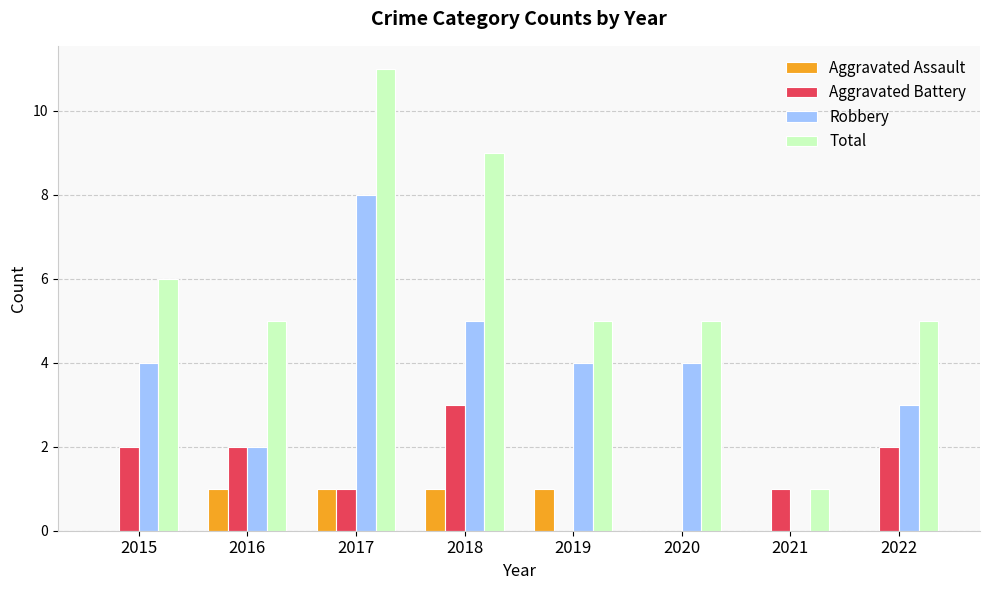

Reading left to right, list all the values displayed in this chart.

Aggravated Assault: 0	1	1	1	1	0	0	0
Aggravated Battery: 2	2	1	3	0	0	1	2
Robbery: 4	2	8	5	4	4	0	3
Total: 6	5	11	9	5	5	1	5